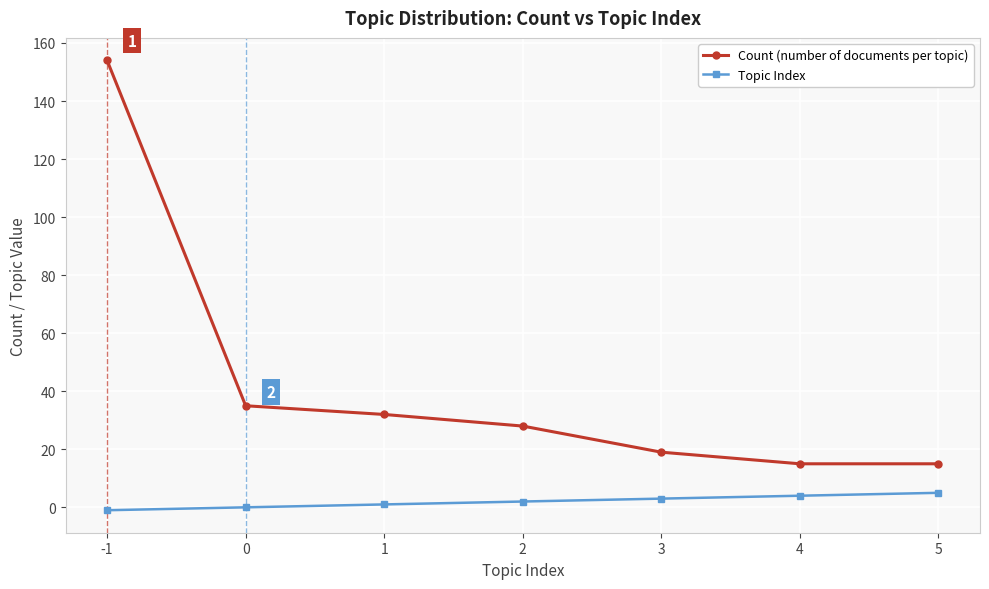

What is the maximum value for Count (number of documents per topic)?

154